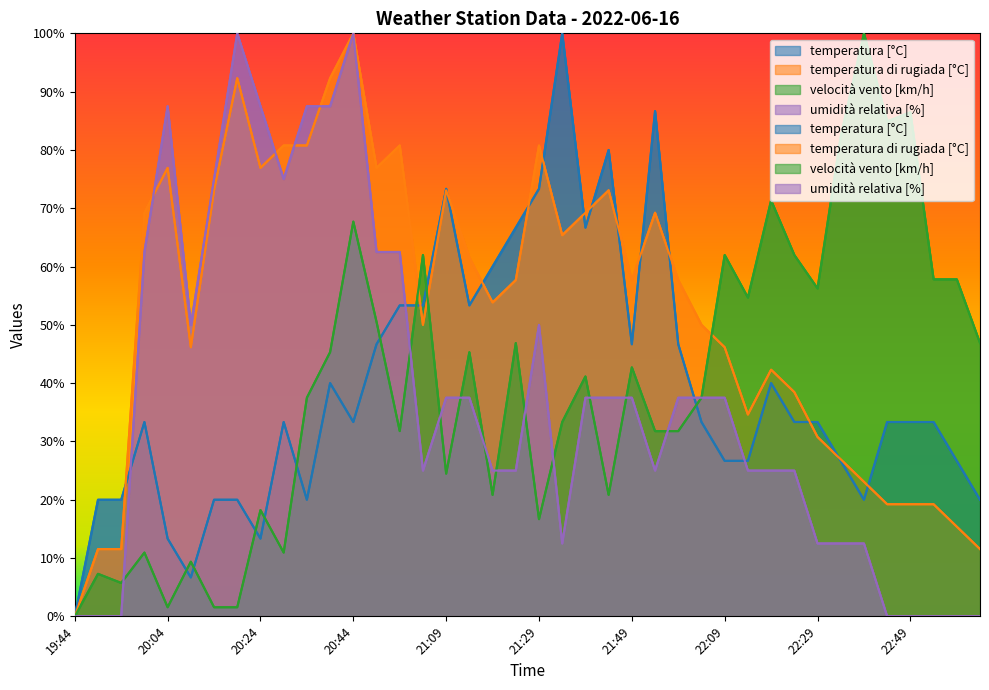

What is the average value of the temperatura di rugiada [°C] series?

52.9